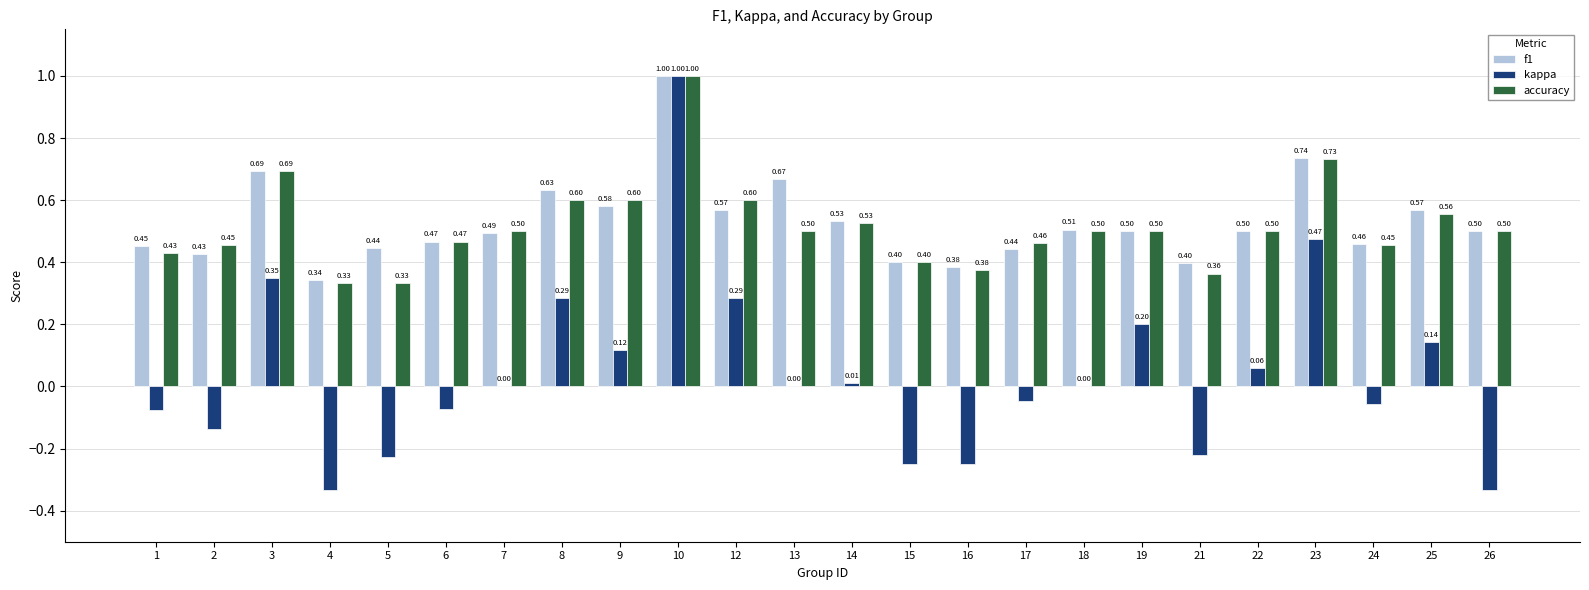

What is the sum of the kappa values at 17 and 4?

-0.4